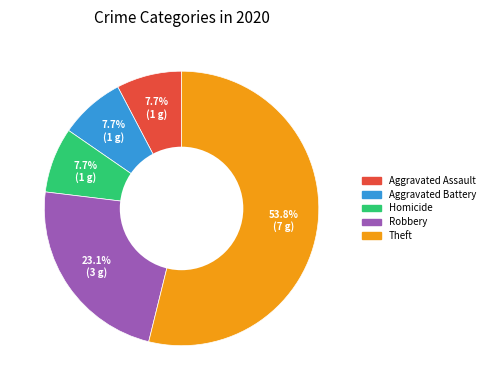

Is there a majority slice in this chart?

Yes